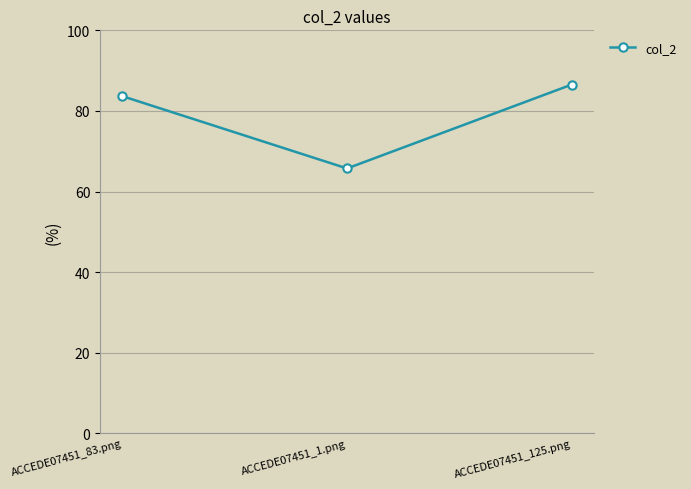

Rank the categories by value from lowest to highest.

ACCEDE07451_1.png, ACCEDE07451_83.png, ACCEDE07451_125.png